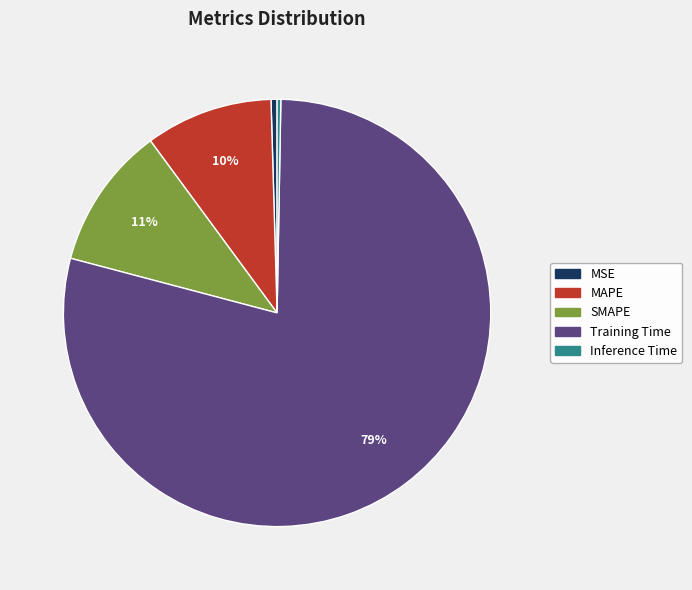

Is the sum of MAPE and SMAPE greater than half?

No